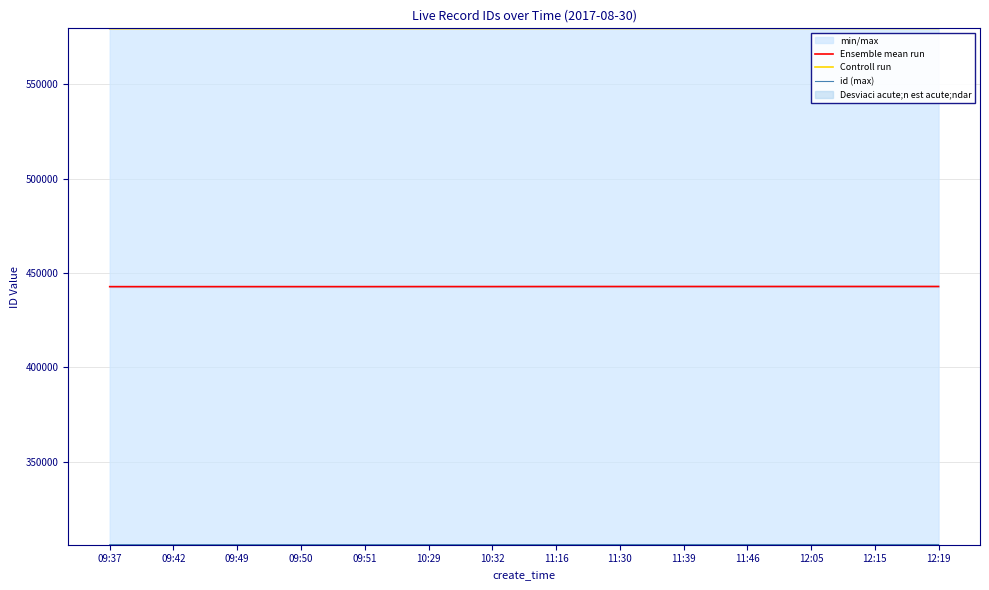

Between 09:42 and 10:29, which is larger?

10:29